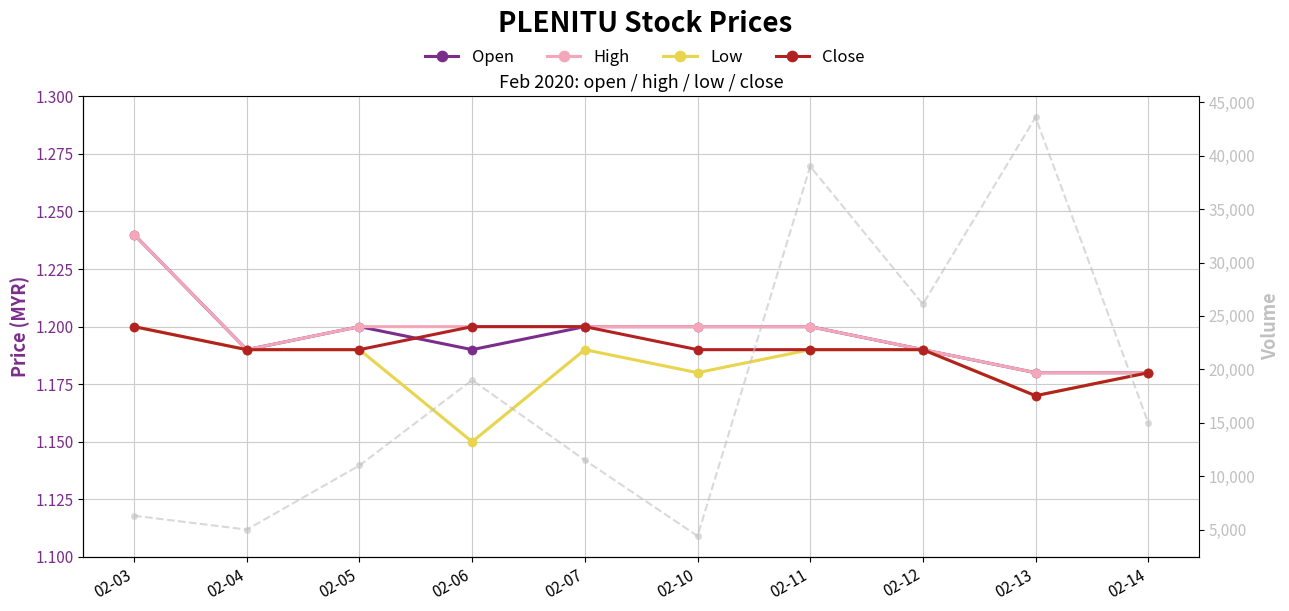

How many lines are shown in the chart?

5